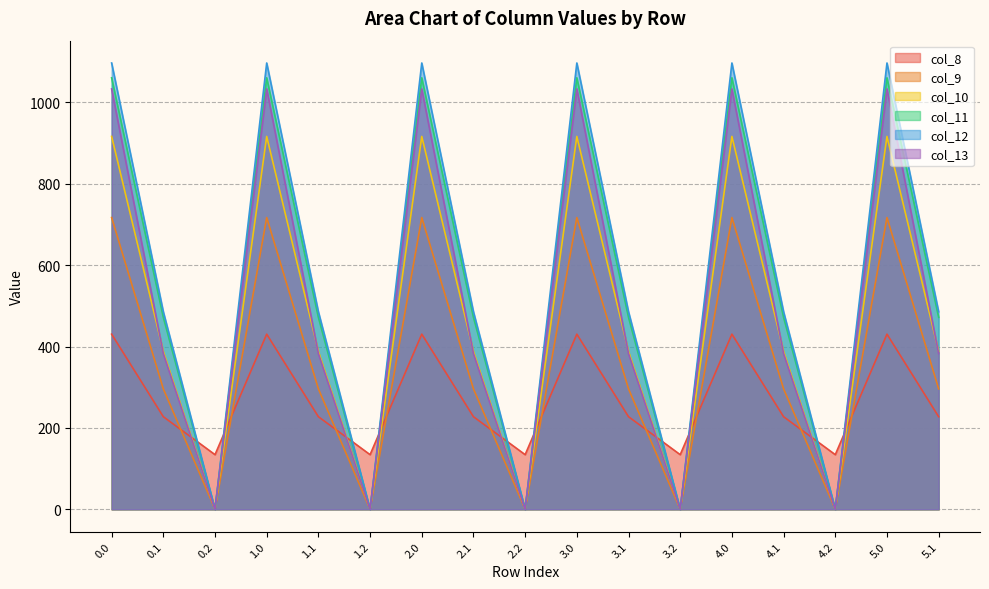

At which label does col_9 reach its minimum?

0.2